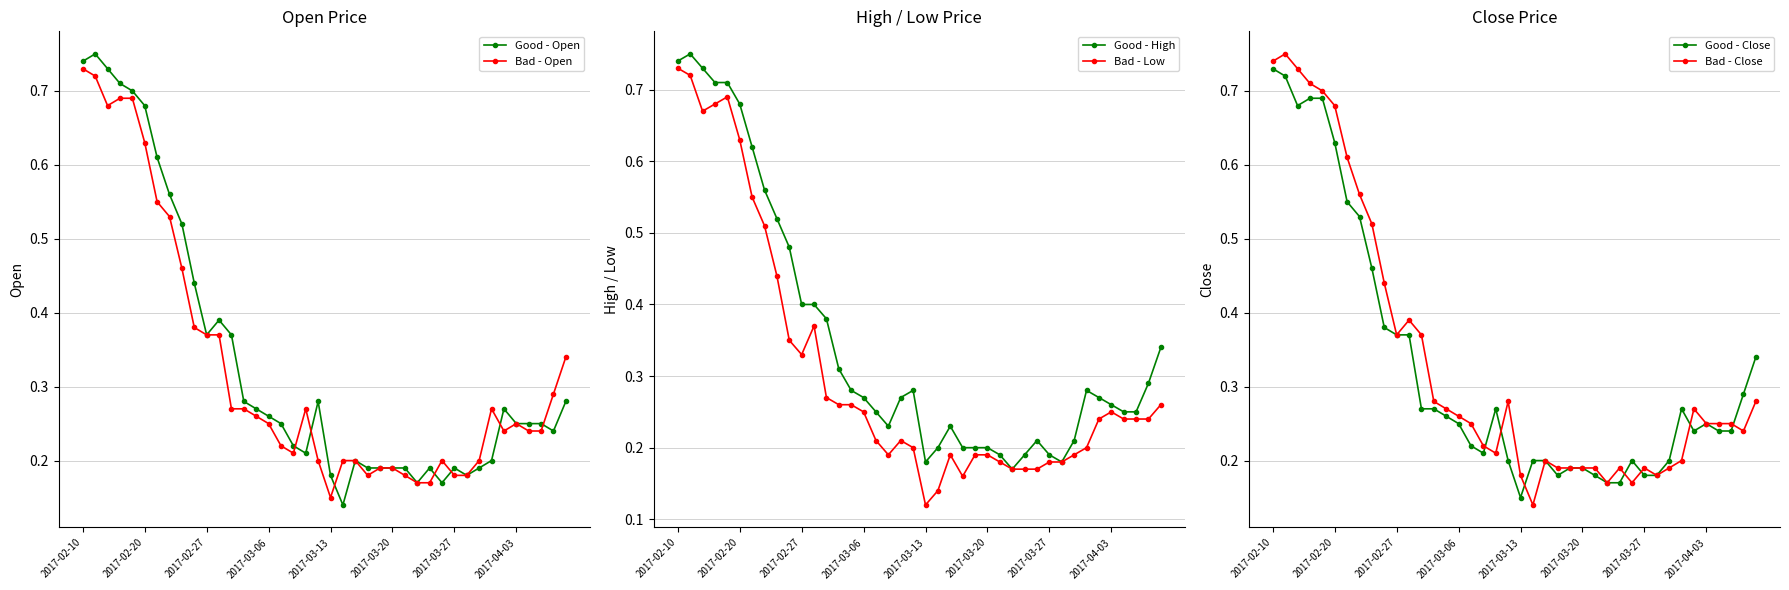

What is the difference between the maximum and minimum values in the Bad - Close series?

0.6